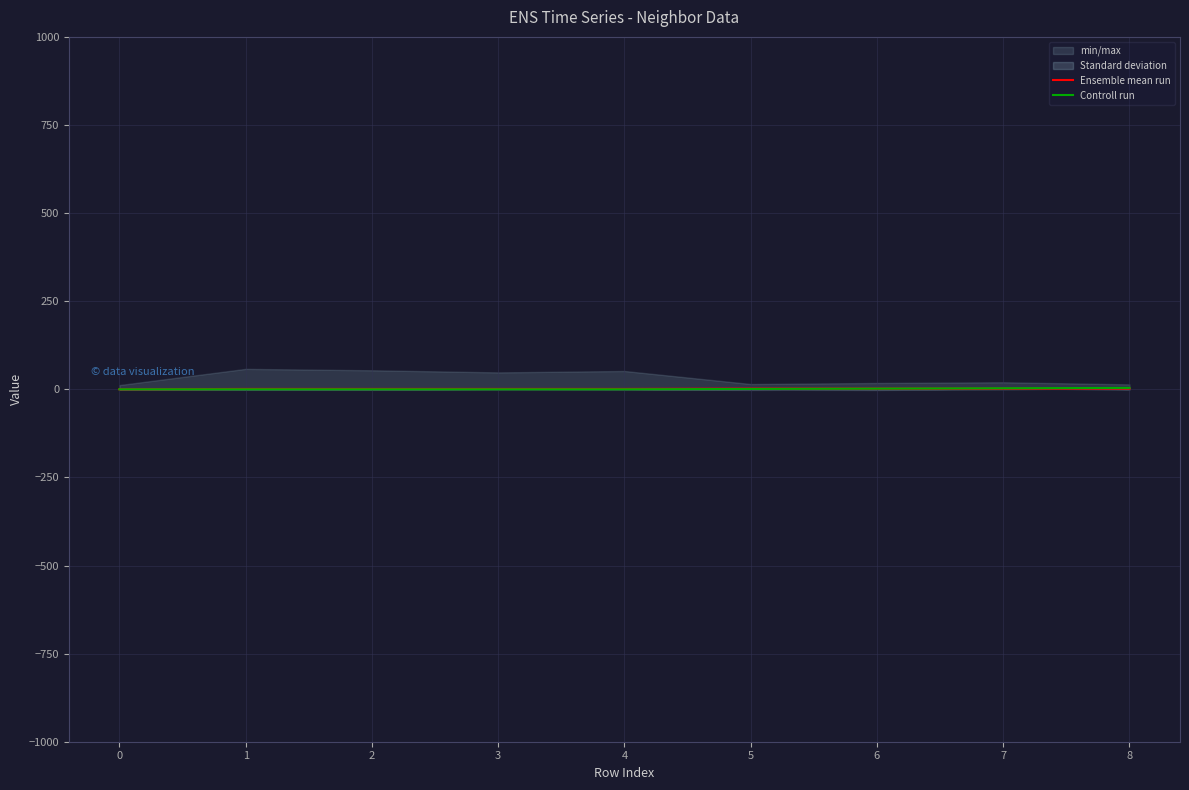

True or false: Ensemble mean run has more than 0 points higher than both neighbors.

False